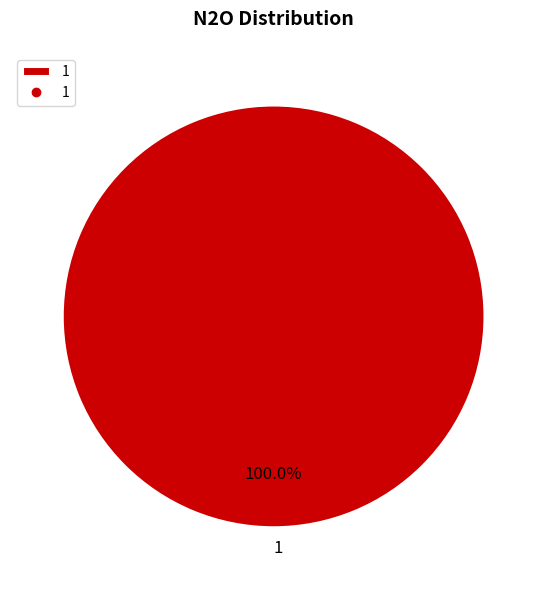

Is there a majority slice in this chart?

Yes